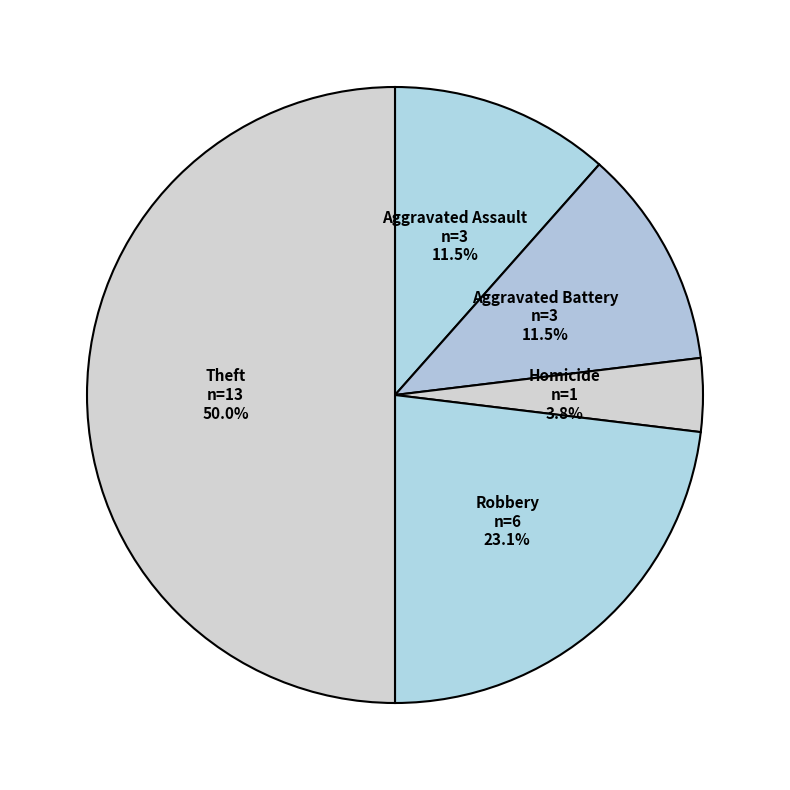

Count the number of slices in the pie.

5